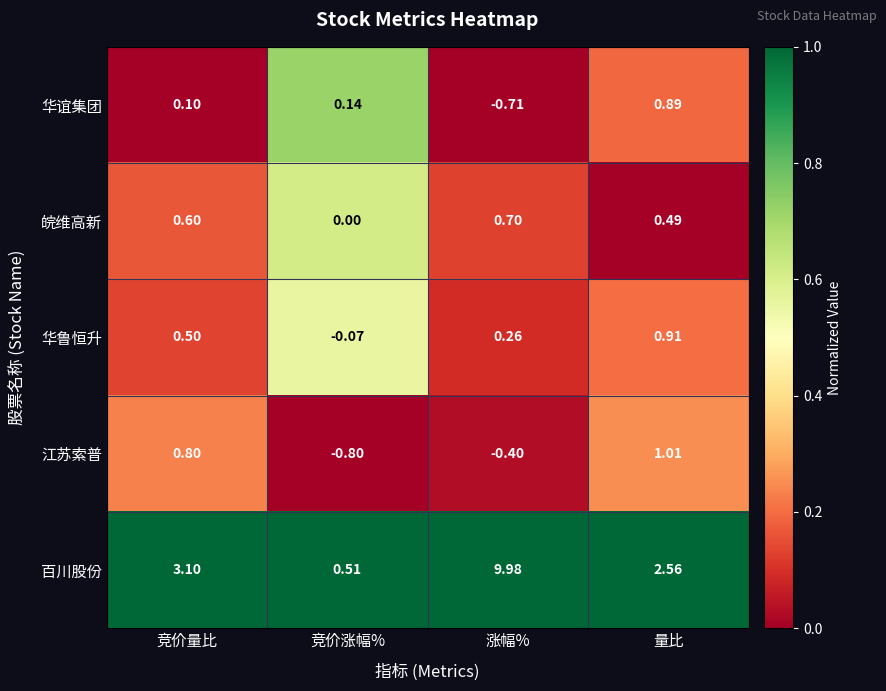

At which label does 江苏索普 reach its minimum?

竞价涨幅%